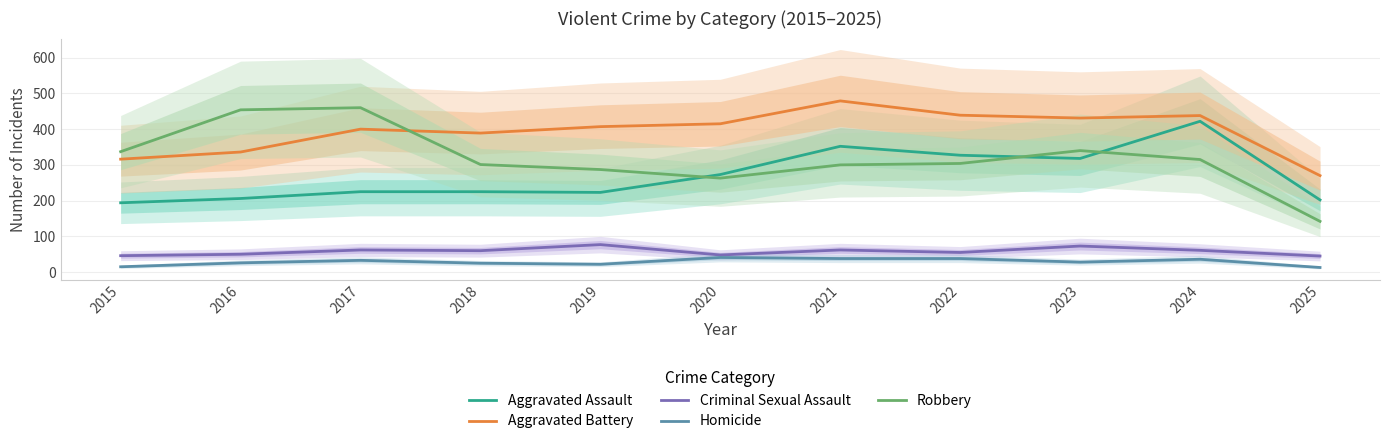

At how many categories does at least one series exceed 112?

11